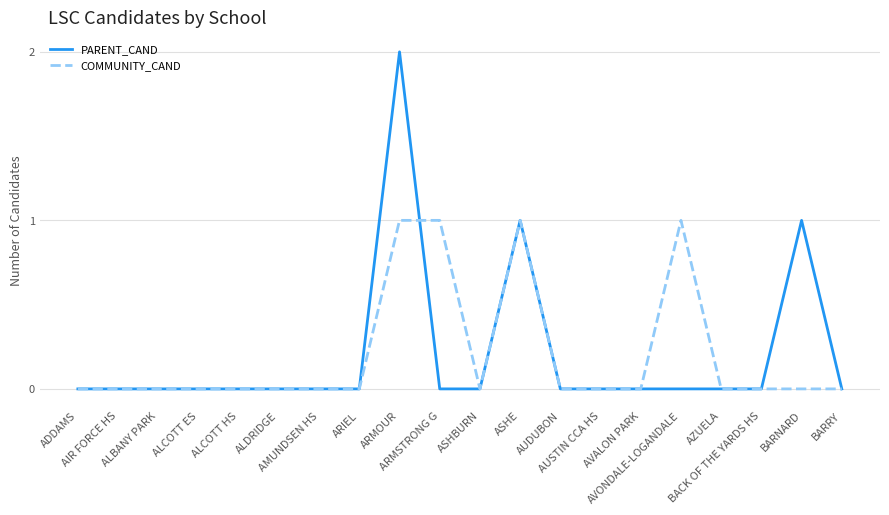

Rank the series by their maximum value, from lowest to highest.

COMMUNITY_CAND, PARENT_CAND